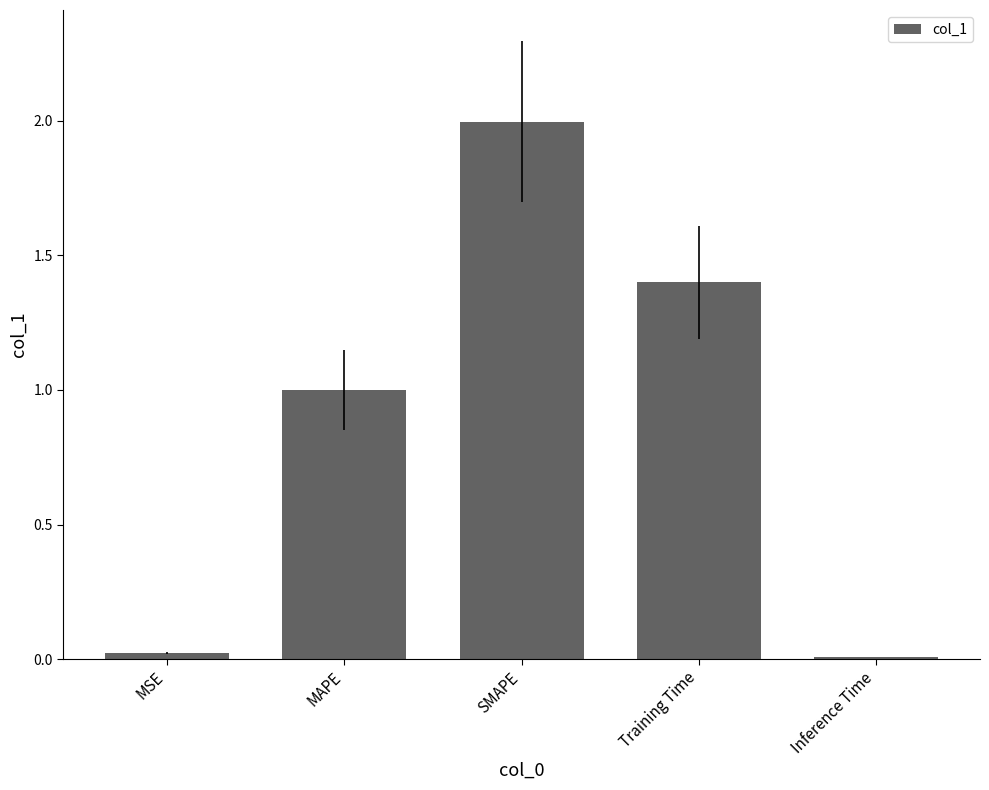

The chart shows a value of 1.8 at MAPE. True or false?

False